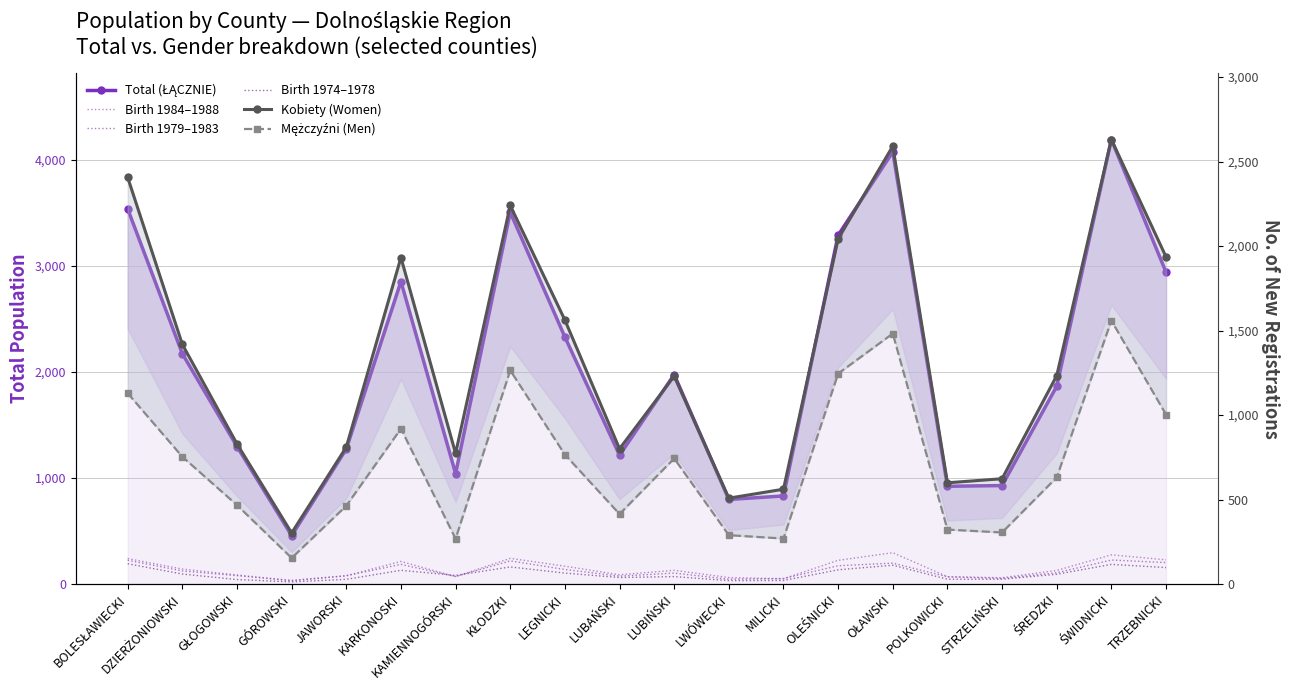

True or false: Birth 1979–1983 has more than 1 interior local peaks.

True